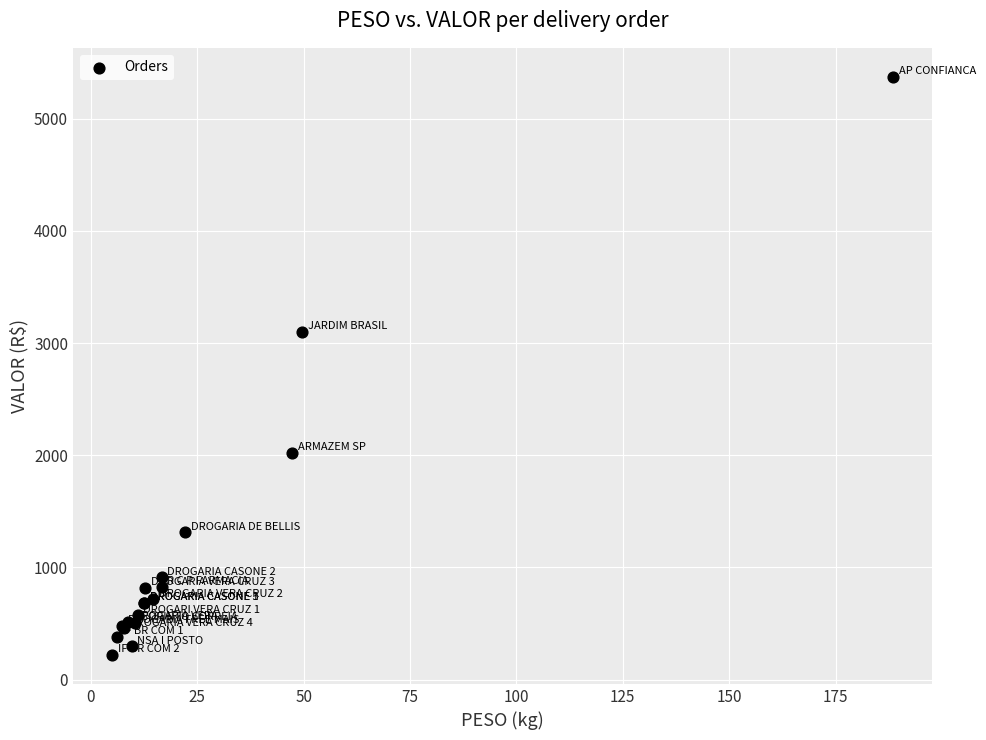

What Y value in the scatter plot is closest to 2796?

3097.8